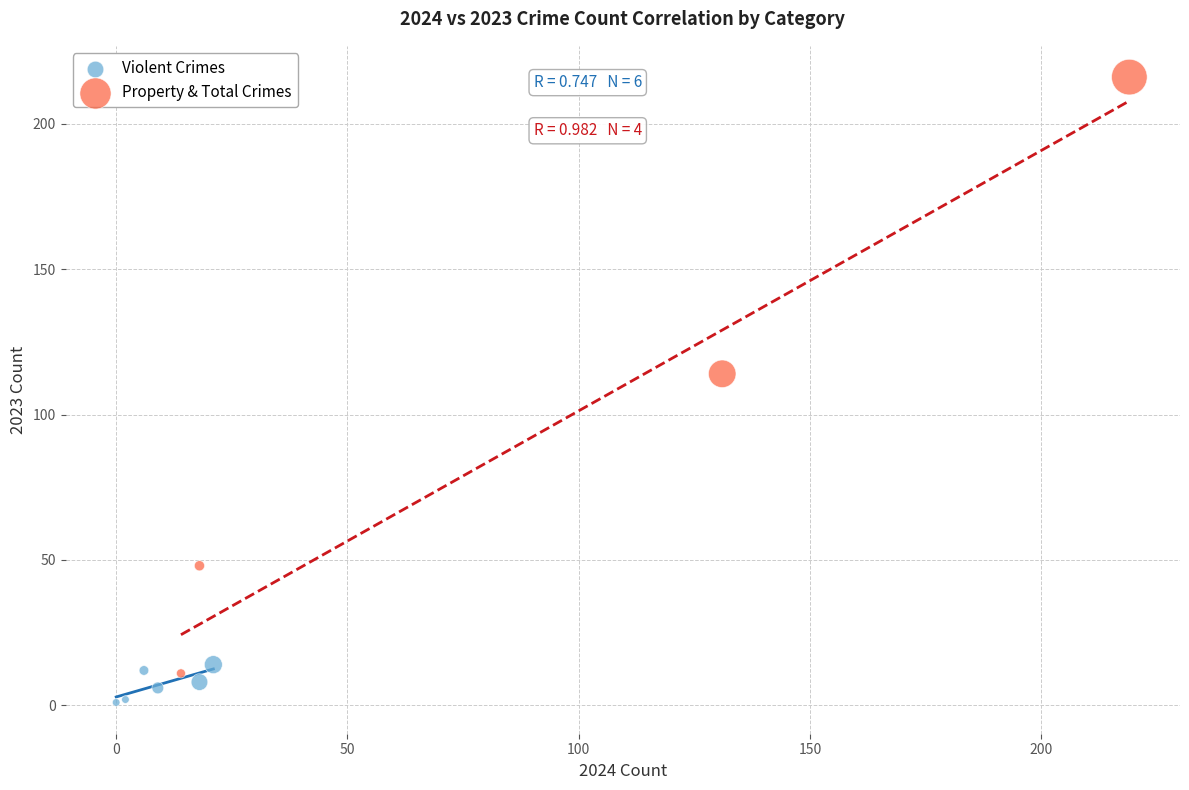

Which series has the largest Y range (max minus min)?

Property & Total Crimes